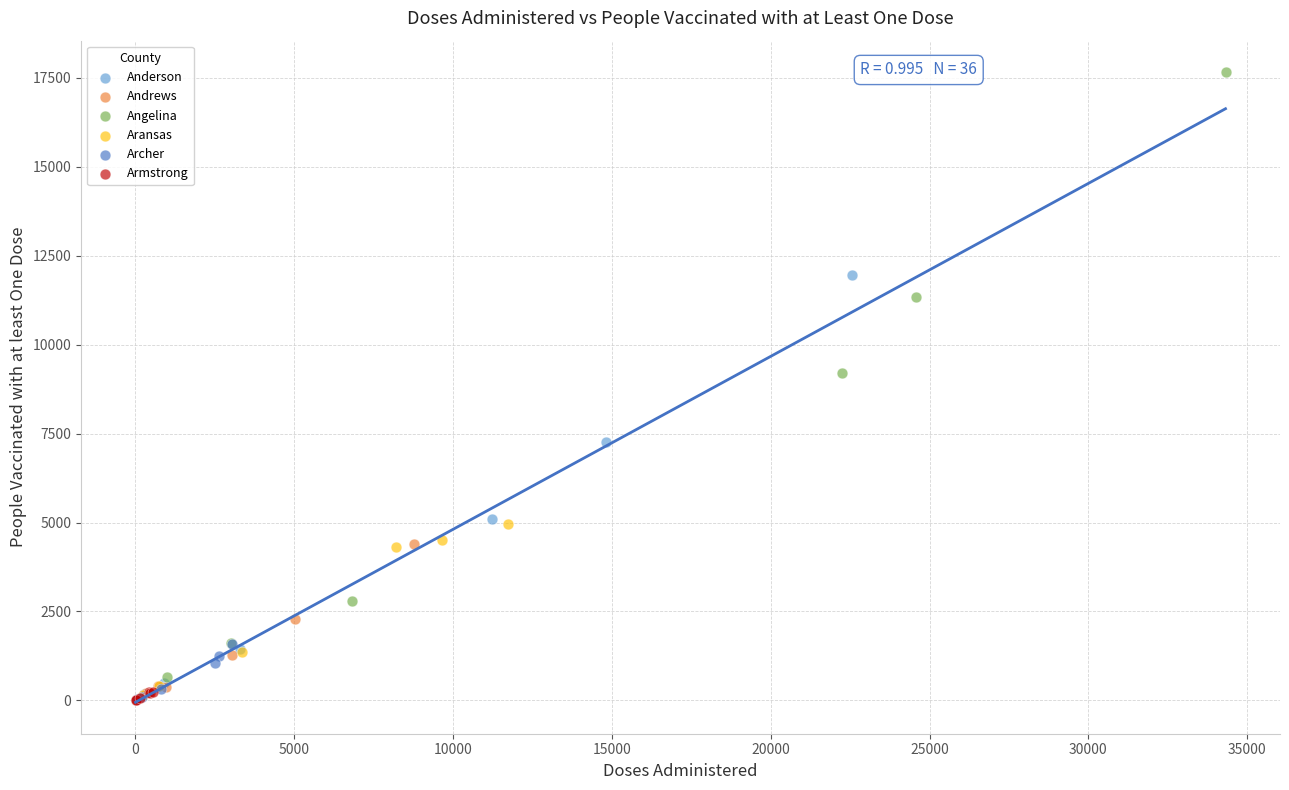

Which series reaches the maximum Y coordinate?

Angelina